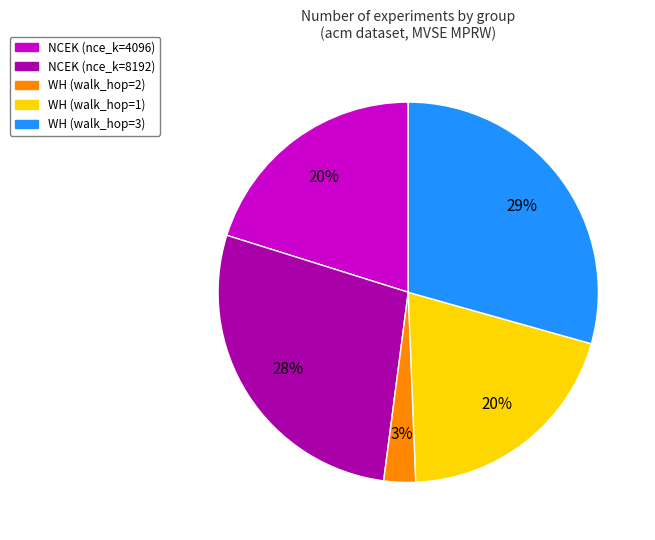

How many slices are in this pie chart?

5